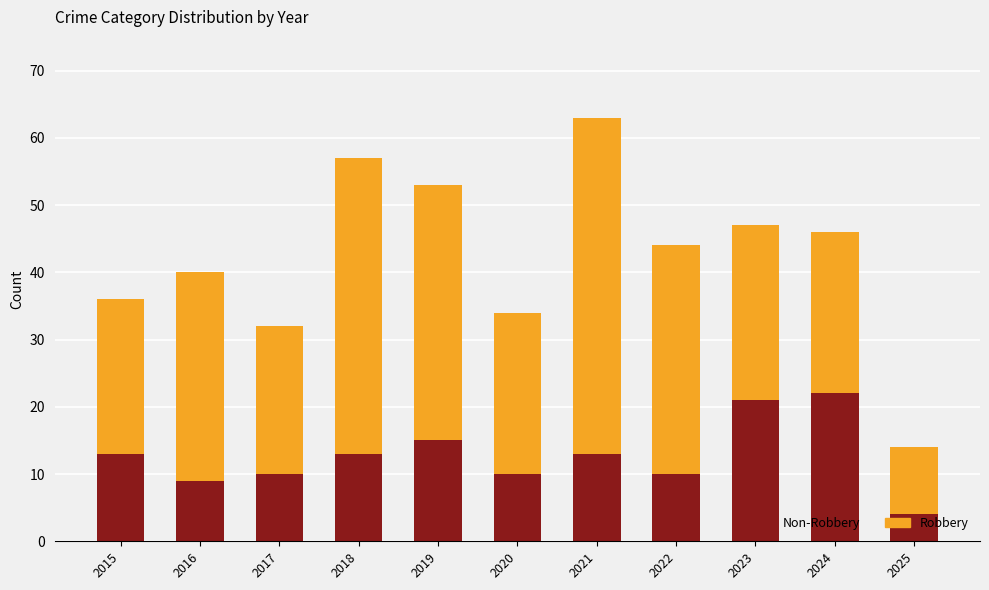

What is the total value across all series at 2017?

32